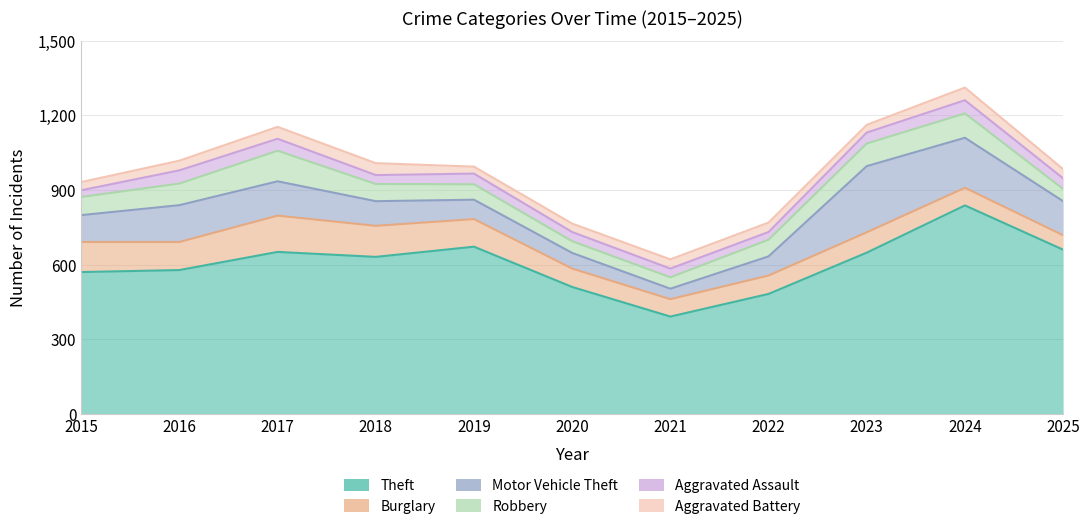

True or false: Motor Vehicle Theft and Aggravated Battery cross at least once.

False